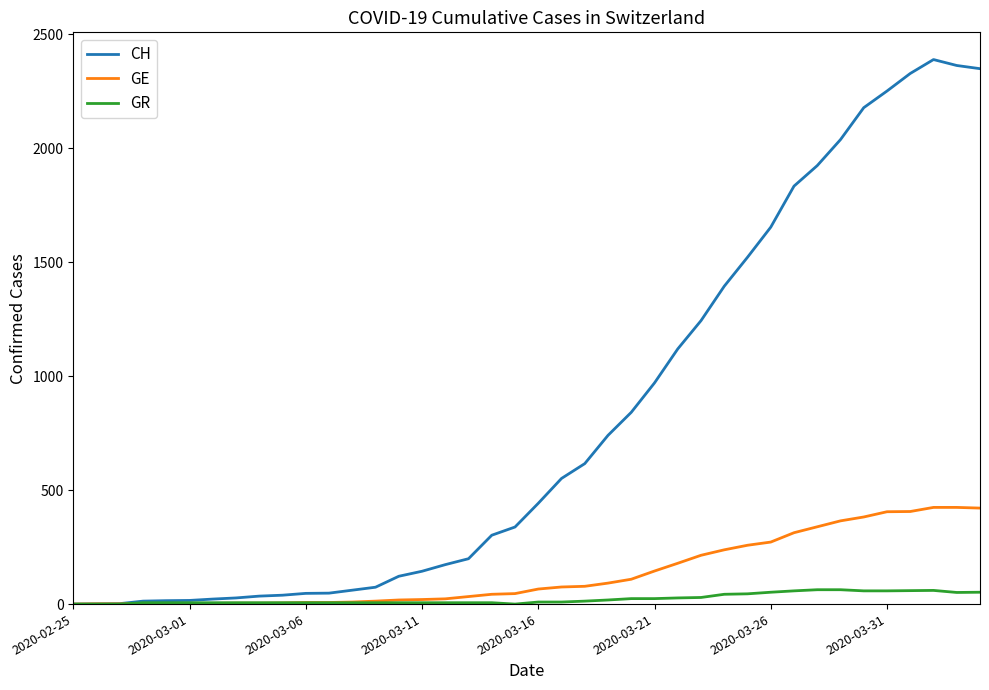

Count the number of categories in the chart.

40